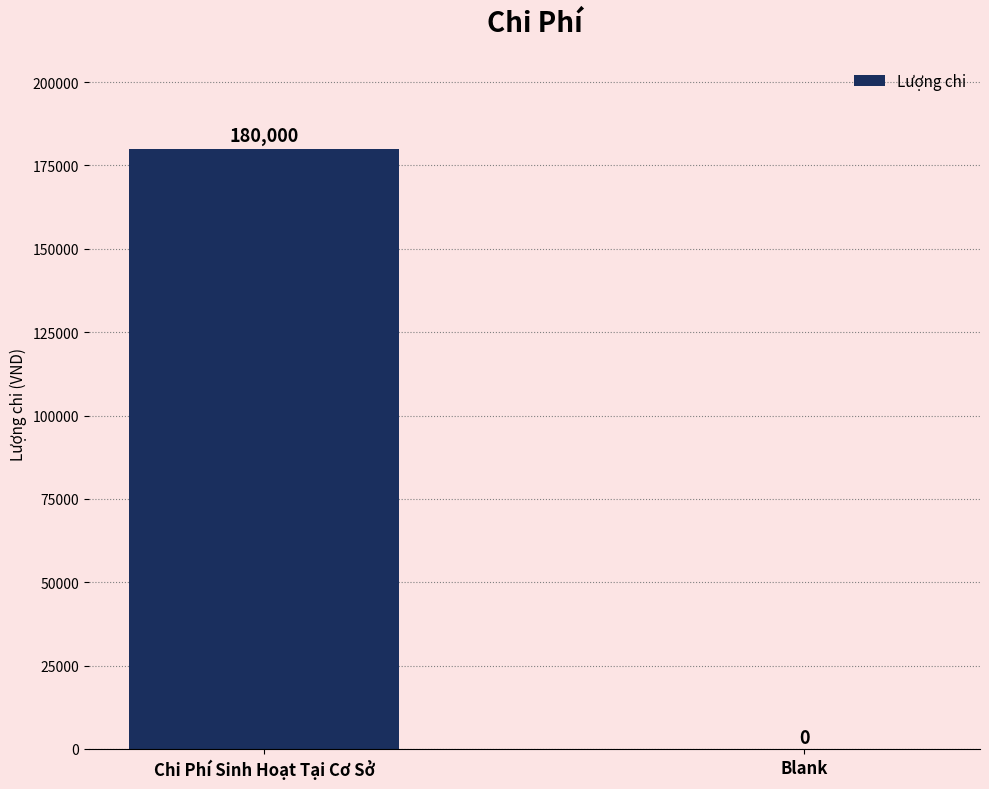

Reading right to left, extract all data points from this chart.

0	180000